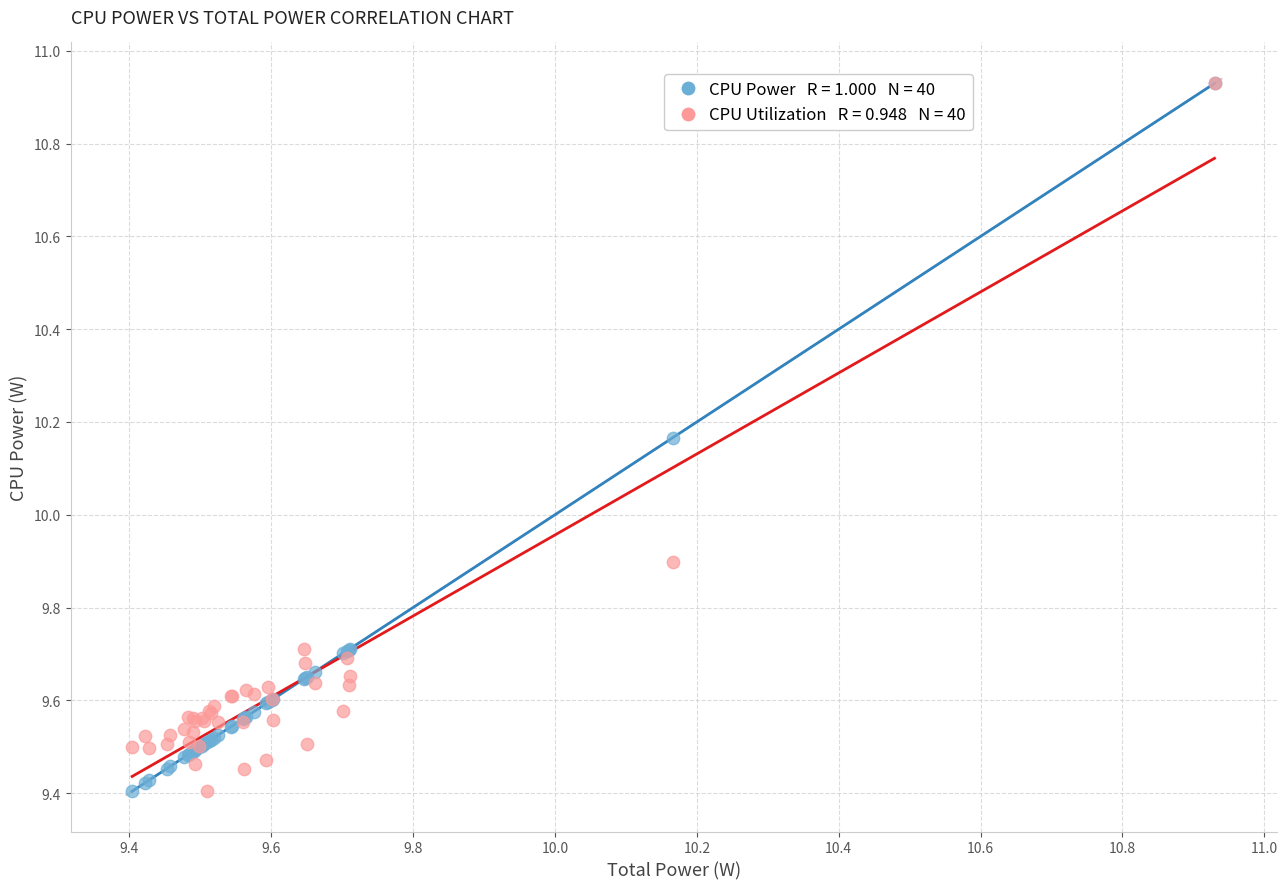

Across all series, what Y value is closest to 10?

9.9